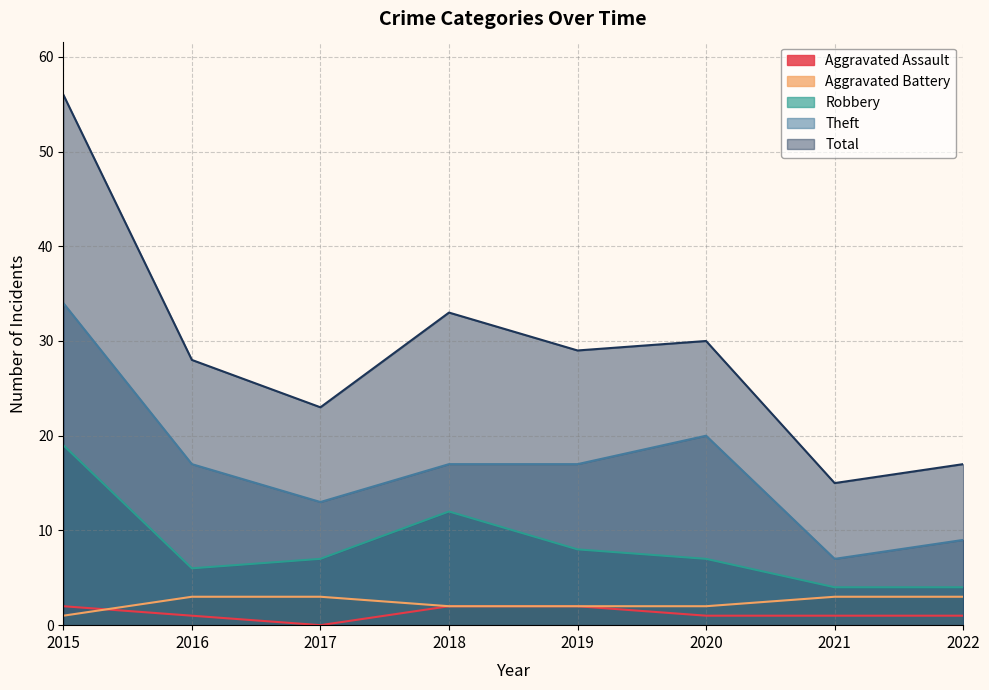

The Theft series shows 17 at 2016. True or false?

True